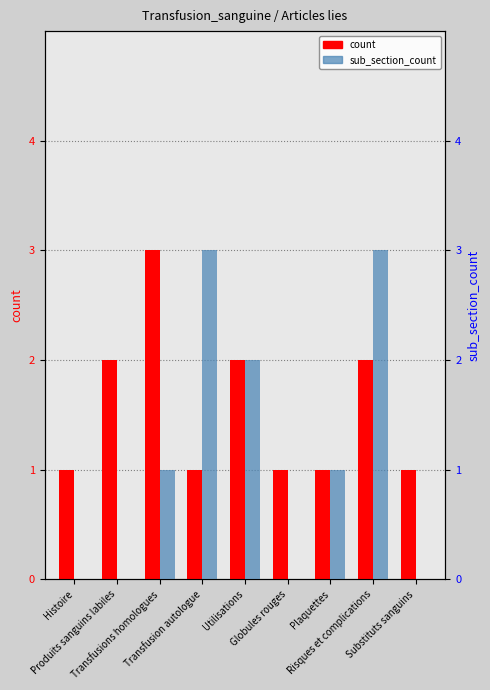

At Substituts sanguins, list the series in order from smallest to largest.

sub_section_count, count